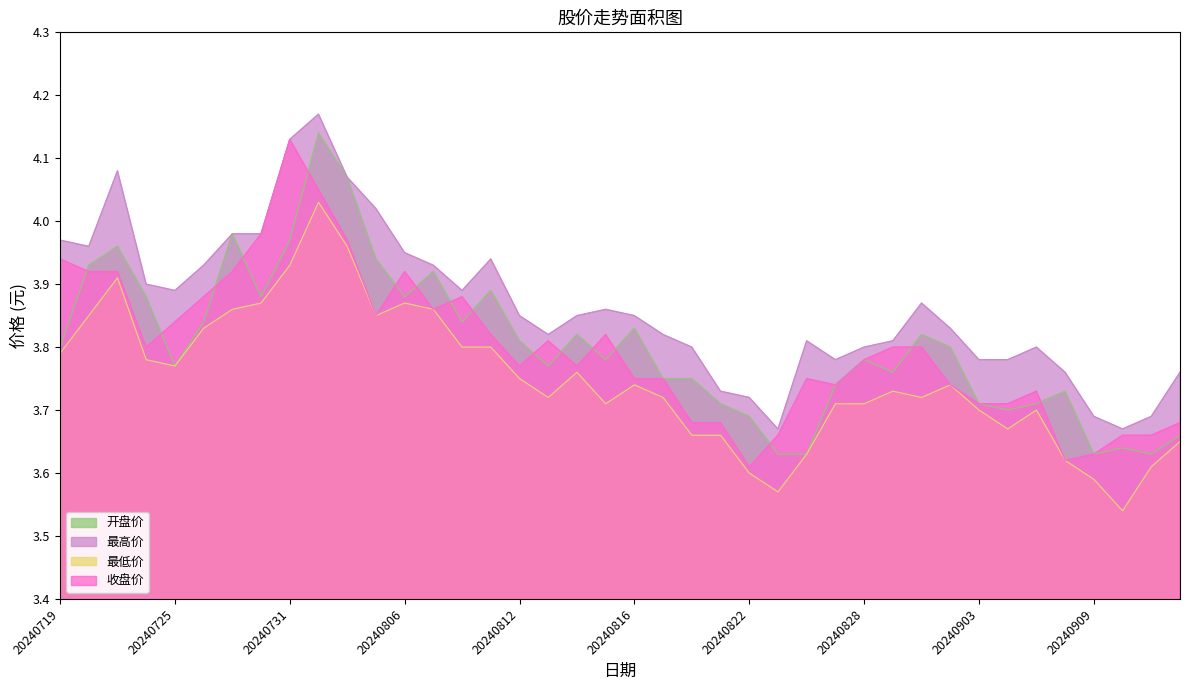

What is the greatest value displayed?

4.2